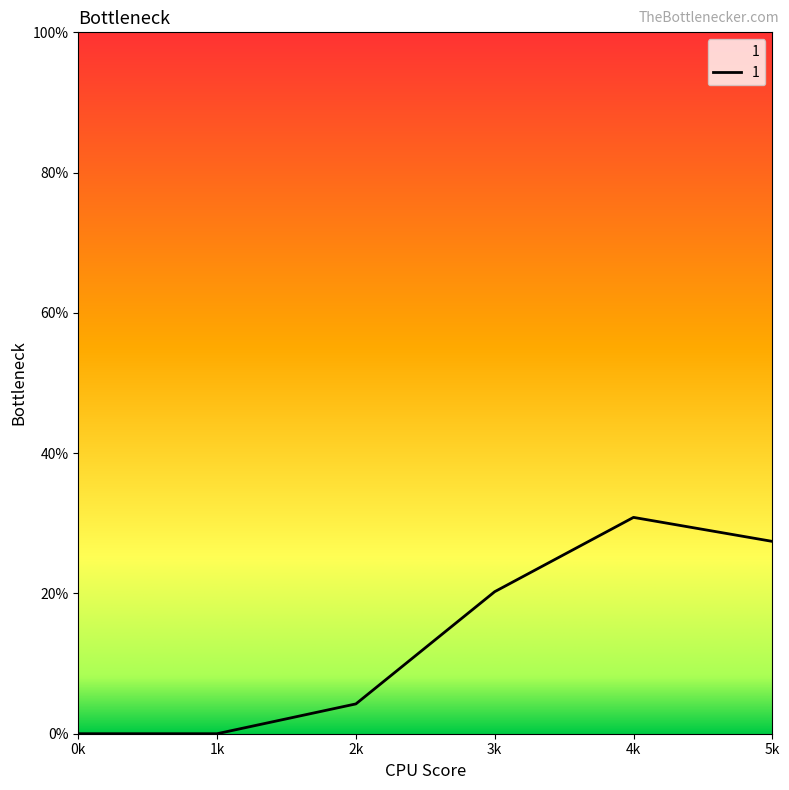

The value at 3k is 8.0. True or false?

False